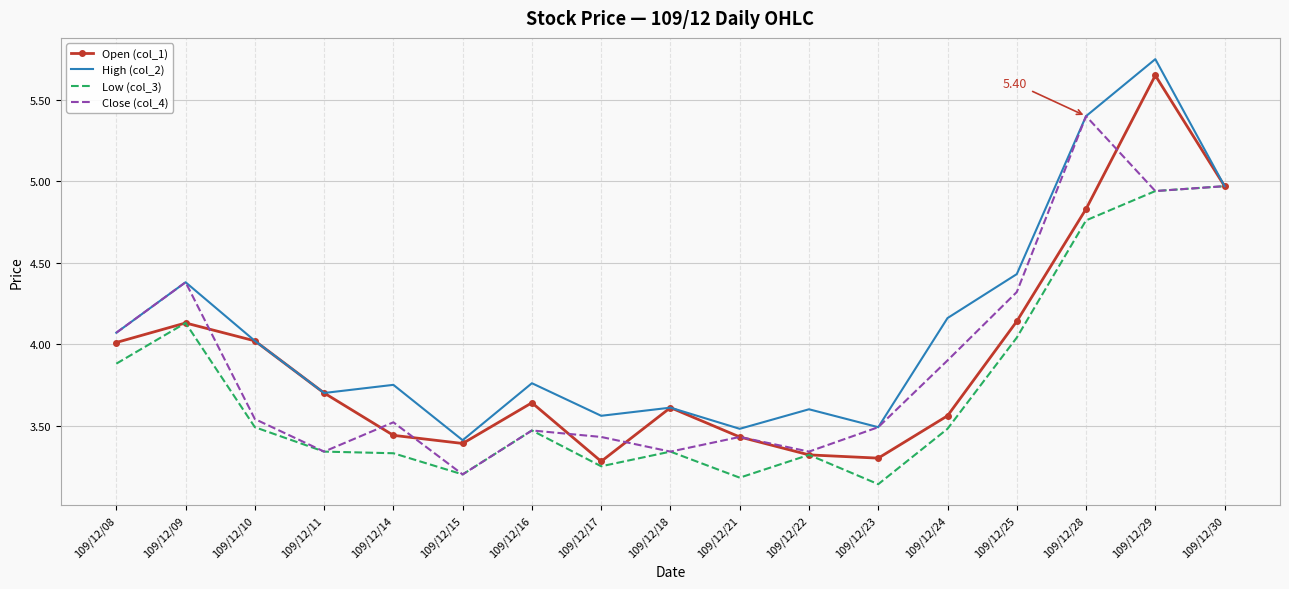

What is the difference between the highest and lowest values at 109/12/16?

0.3